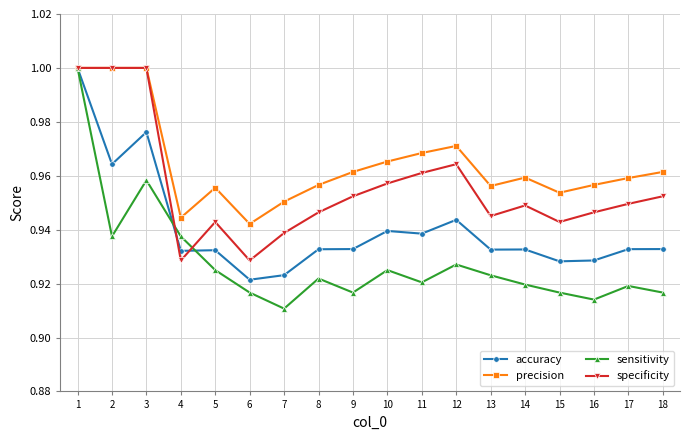

What is the total value across all series at 18?

3.8